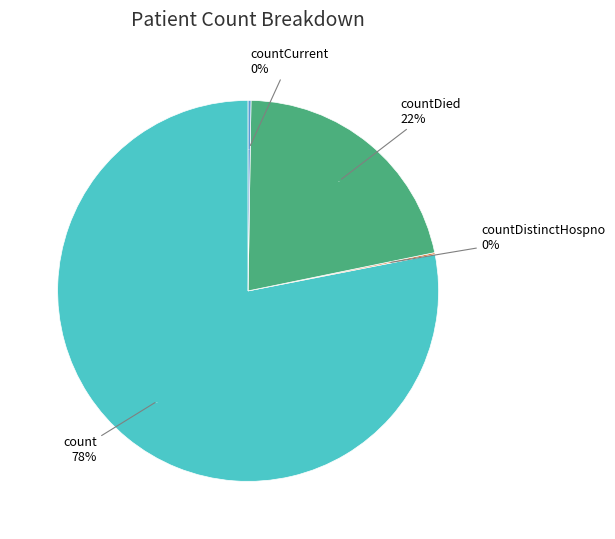

To the nearest percent, what is the average slice percentage?

25%